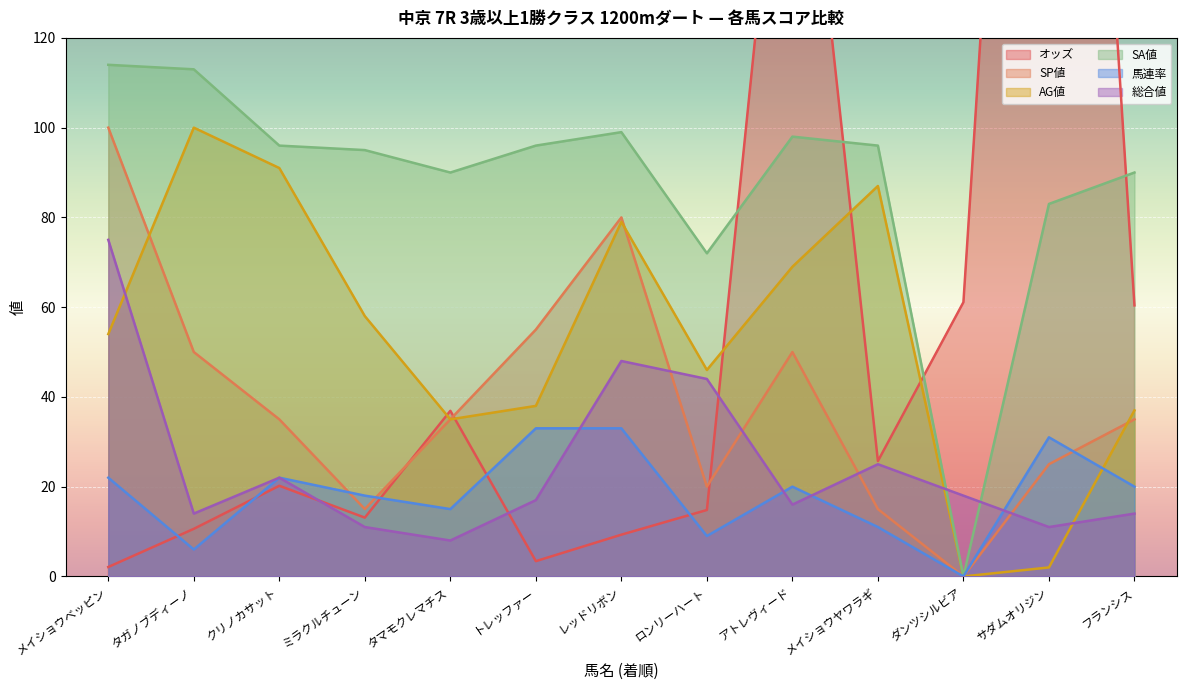

Reading left to right, list all the values displayed in this chart.

オッズ: メイショウベッピン=2.1	タガノブディーノ=10.6	クリノカサット=20.2	ミラクルチューン=13.1	タマモクレマチス=36.9	トレッファー=3.4	レッドリボン=9.3	ロンリーハート=14.8	アトレヴィード=201.0	メイショウヤワラギ=25.7	ダンツシルビア=61.1	サダムオリジン=356.2	フランシス=60.4
SP値: メイショウベッピン=100.0	タガノブディーノ=50.0	クリノカサット=35.0	ミラクルチューン=15.0	タマモクレマチス=35.0	トレッファー=55.0	レッドリボン=80.0	ロンリーハート=20.0	アトレヴィード=50.0	メイショウヤワラギ=15.0	ダンツシルビア=0.0	サダムオリジン=25.0	フランシス=35.0
AG値: メイショウベッピン=54.0	タガノブディーノ=100.0	クリノカサット=91.0	ミラクルチューン=58.0	タマモクレマチス=35.0	トレッファー=38.0	レッドリボン=79.0	ロンリーハート=46.0	アトレヴィード=69.0	メイショウヤワラギ=87.0	ダンツシルビア=0.0	サダムオリジン=2.0	フランシス=37.0
SA値: メイショウベッピン=114.0	タガノブディーノ=113.0	クリノカサット=96.0	ミラクルチューン=95.0	タマモクレマチス=90.0	トレッファー=96.0	レッドリボン=99.0	ロンリーハート=72.0	アトレヴィード=98.0	メイショウヤワラギ=96.0	ダンツシルビア=0.0	サダムオリジン=83.0	フランシス=90.0
馬連率: メイショウベッピン=22.0	タガノブディーノ=6.0	クリノカサット=22.0	ミラクルチューン=18.0	タマモクレマチス=15.0	トレッファー=33.0	レッドリボン=33.0	ロンリーハート=9.0	アトレヴィード=20.0	メイショウヤワラギ=11.0	ダンツシルビア=0.0	サダムオリジン=31.0	フランシス=20.0
総合値: メイショウベッピン=75.0	タガノブディーノ=14.0	クリノカサット=22.0	ミラクルチューン=11.0	タマモクレマチス=8.0	トレッファー=17.0	レッドリボン=48.0	ロンリーハート=44.0	アトレヴィード=16.0	メイショウヤワラギ=25.0	ダンツシルビア=18.0	サダムオリジン=11.0	フランシス=14.0